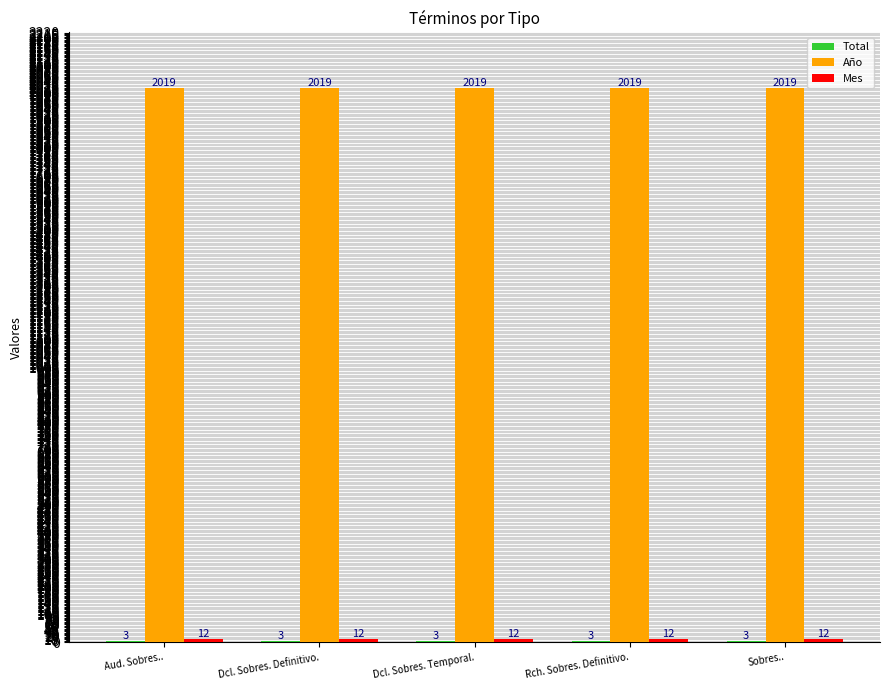

What is the maximum value for Año?

2019